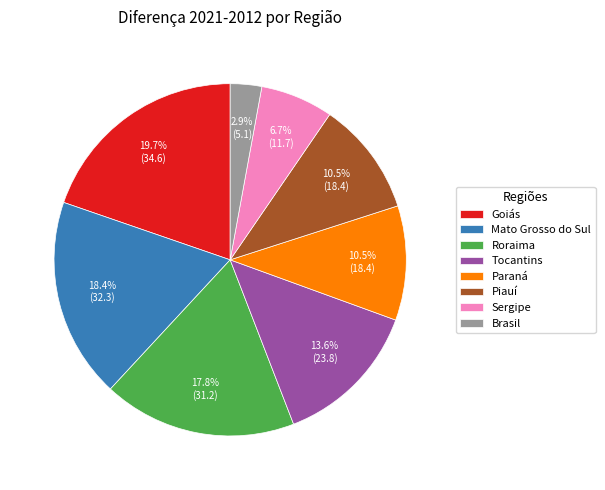

To the nearest percent, what is the difference between the largest and smallest slice percentages?

17%